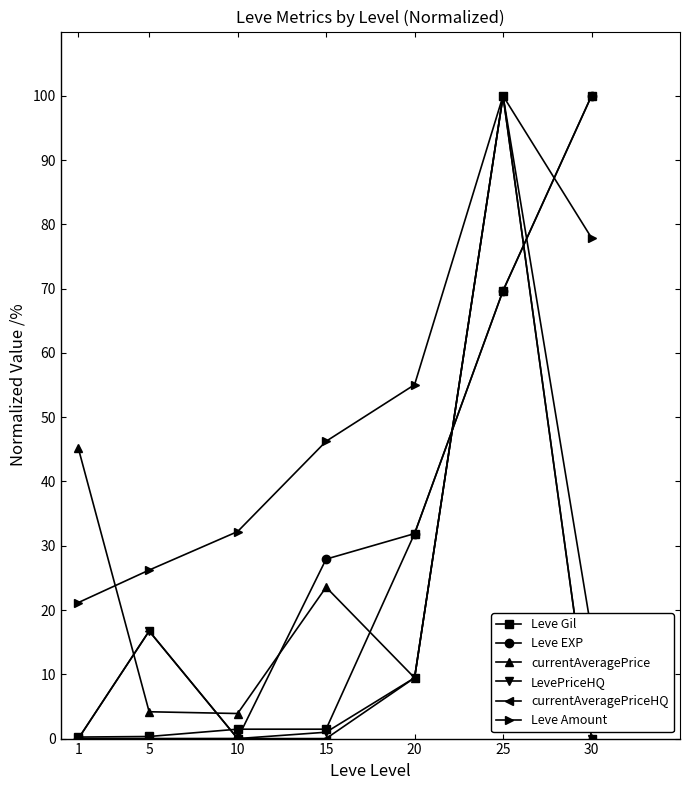

What is the difference between the highest and lowest values at 25?

30.3